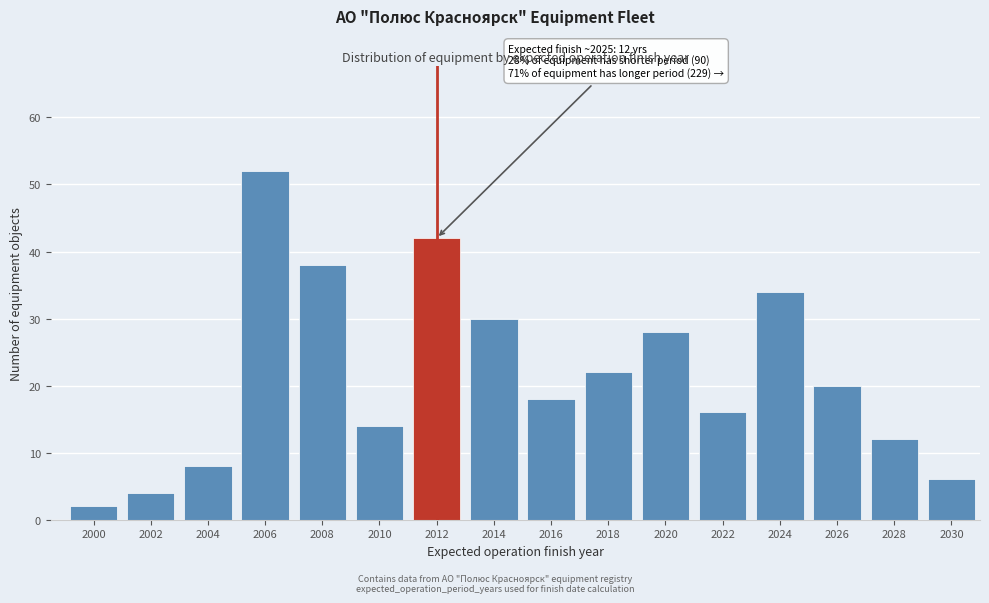

Reading left to right, transcribe all the data shown in this chart.

2000=2	2002=4	2004=8	2006=52	2008=38	2010=14	2012=42	2014=30	2016=18	2018=22	2020=28	2022=16	2024=34	2026=20	2028=12	2030=6